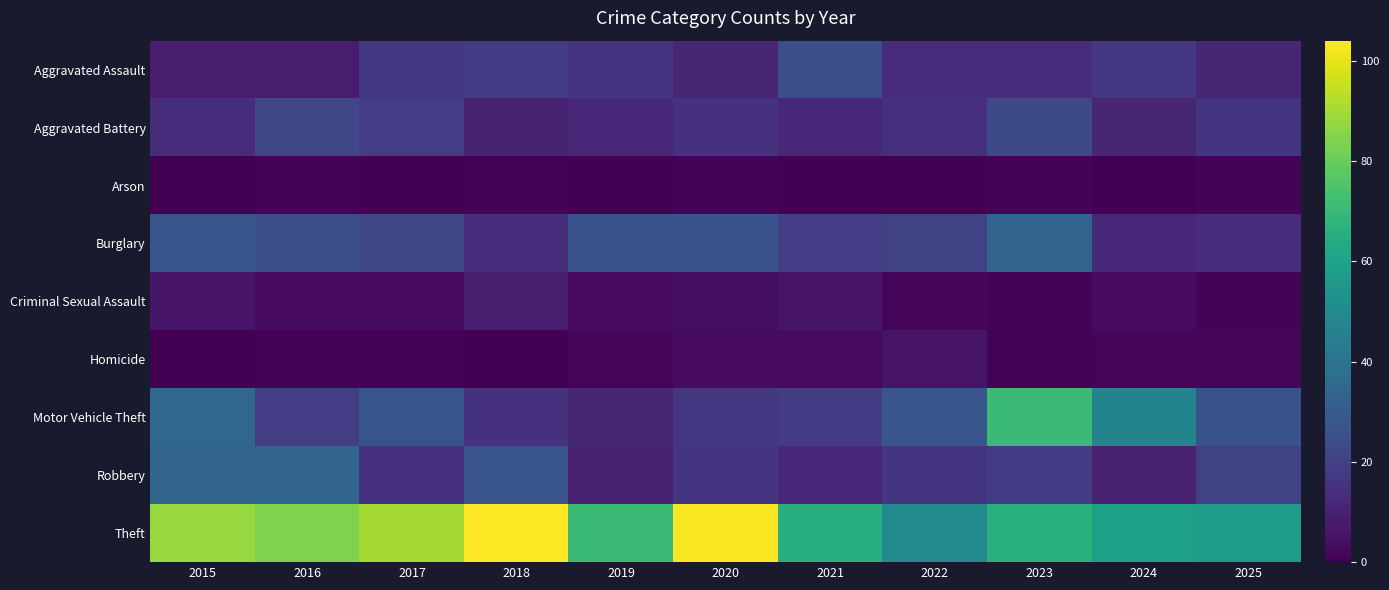

Reading left to right, extract all data points from this chart.

Aggravated Assault: 2015=8	2016=8	2017=17	2018=18	2019=16	2020=11	2021=25	2022=13	2023=13	2024=17	2025=11
Aggravated Battery: 2015=13	2016=22	2017=19	2018=10	2019=12	2020=15	2021=12	2022=14	2023=23	2024=11	2025=16
Arson: 2015=0	2016=1	2017=0	2018=1	2019=0	2020=1	2021=0	2022=0	2023=1	2024=0	2025=1
Burglary: 2015=28	2016=25	2017=22	2018=13	2019=26	2020=26	2021=19	2022=20	2023=33	2024=12	2025=13
Criminal Sexual Assault: 2015=6	2016=3	2017=3	2018=8	2019=3	2020=4	2021=6	2022=2	2023=1	2024=3	2025=1
Homicide: 2015=0	2016=1	2017=1	2018=0	2019=2	2020=3	2021=3	2022=6	2023=1	2024=2	2025=2
Motor Vehicle Theft: 2015=35	2016=19	2017=27	2018=15	2019=11	2020=17	2021=18	2022=28	2023=71	2024=47	2025=26
Robbery: 2015=34	2016=34	2017=15	2018=27	2019=10	2020=16	2021=12	2022=16	2023=18	2024=10	2025=20
Theft: 2015=88	2016=84	2017=90	2018=104	2019=71	2020=103	2021=65	2022=50	2023=66	2024=59	2025=57